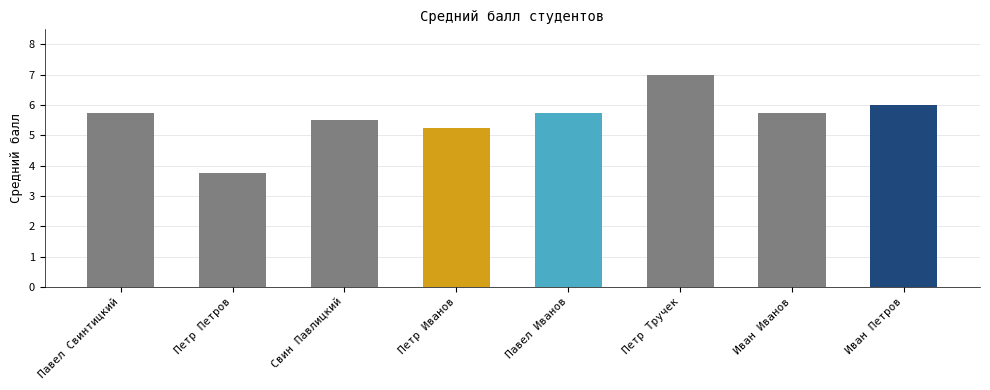

What is the label of the 6th bar from the left?

Петр Тручек